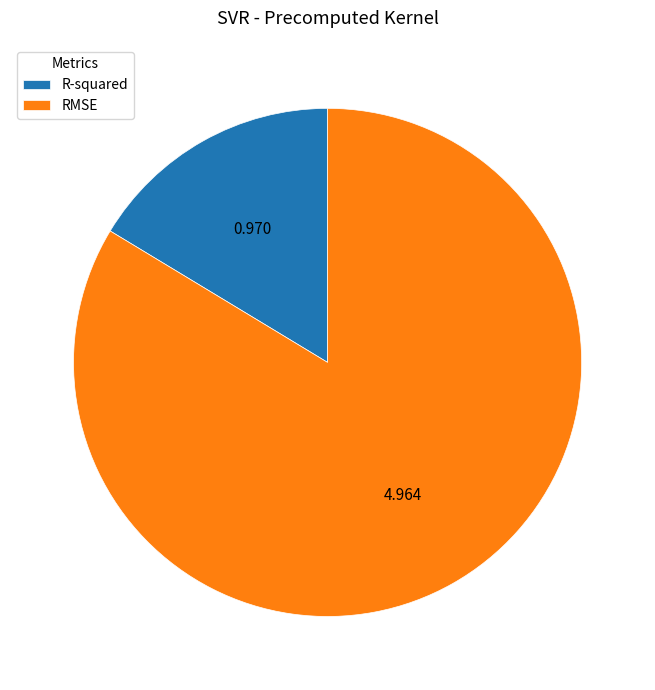

Which slice represents more than half of the pie?

RMSE